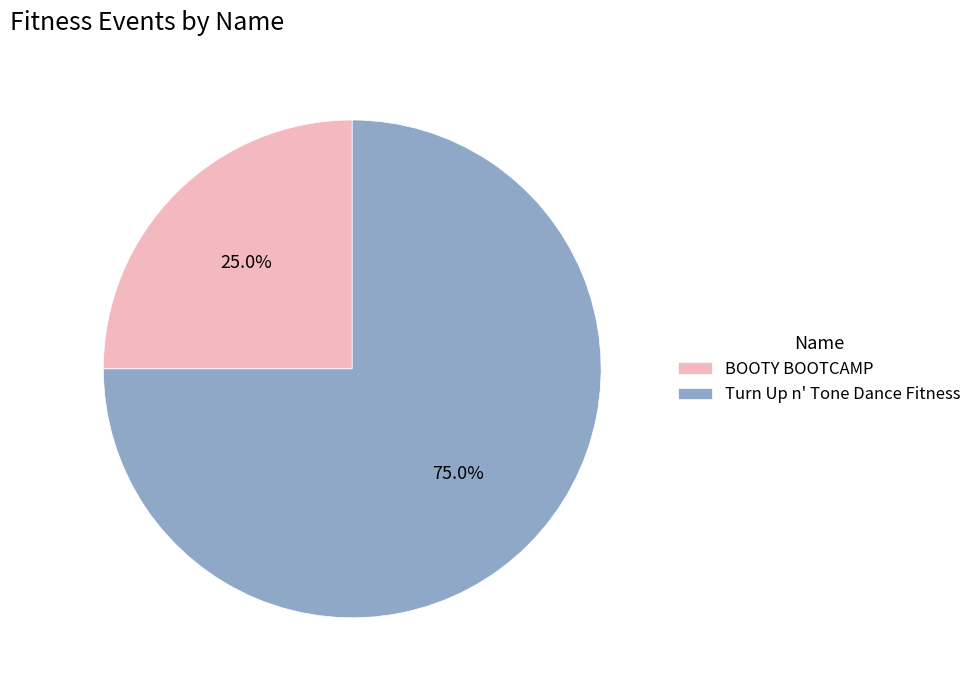

What is the smallest slice in the pie chart?

BOOTY BOOTCAMP